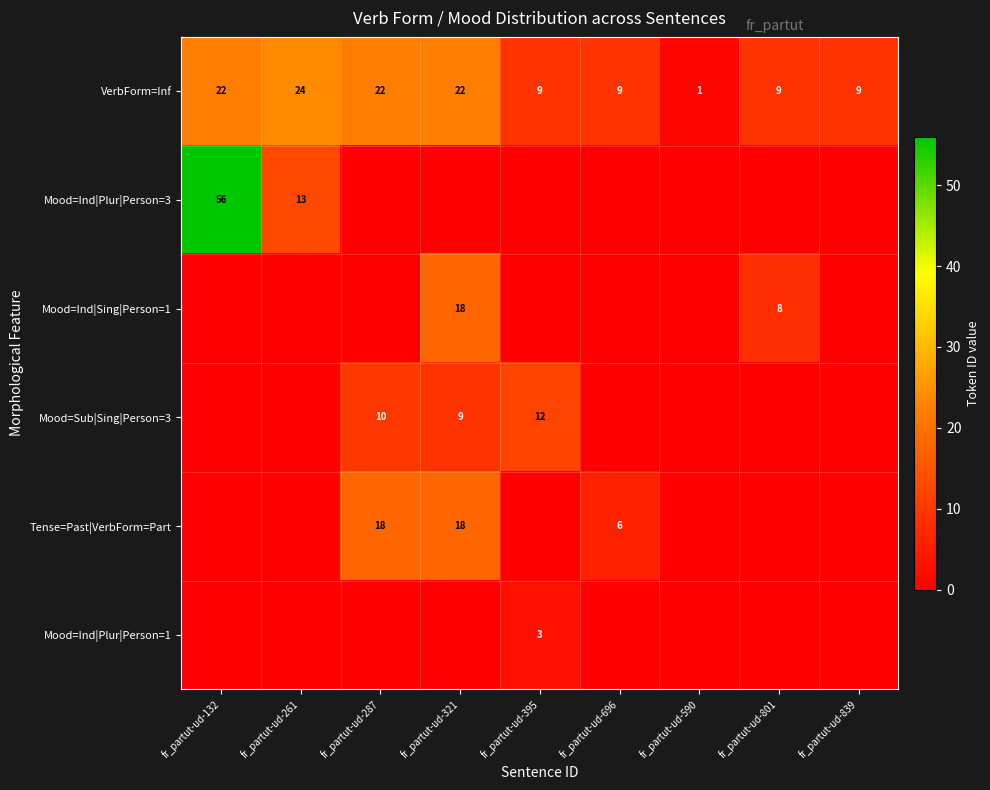

Is it true that Mood=Ind|Sing|Person=1 equals 31 at fr_partut-ud-321?

False